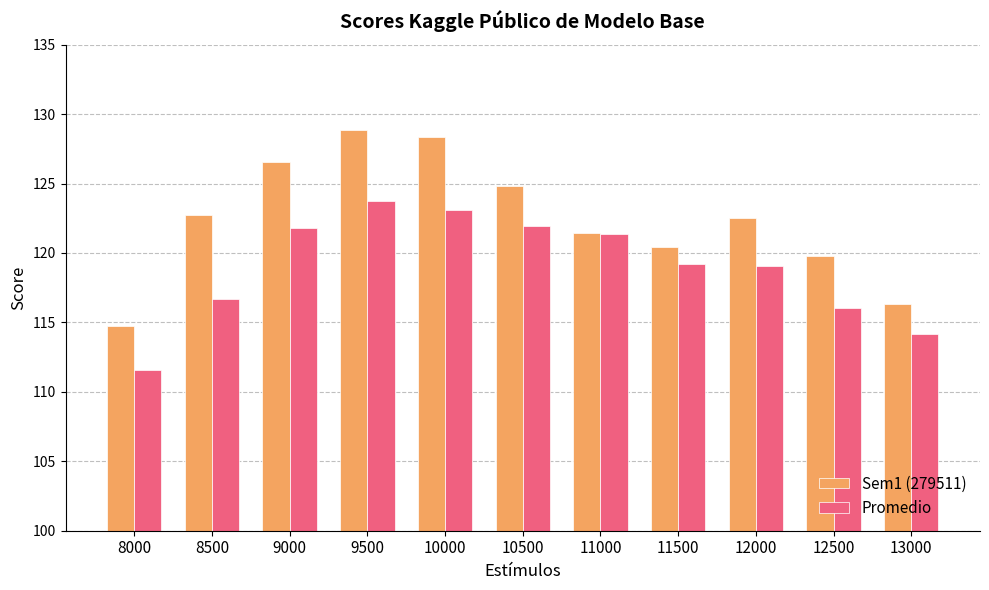

Between 8000 and 8500, which series saw the biggest shift?

Sem1 (279511)